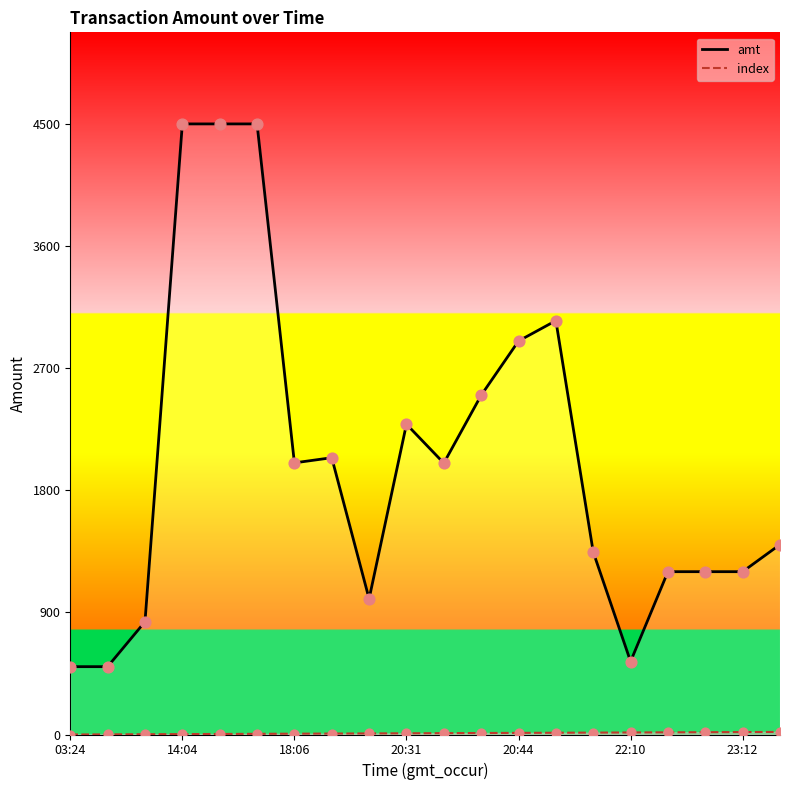

Which series has the largest Y range (max minus min)?

amt